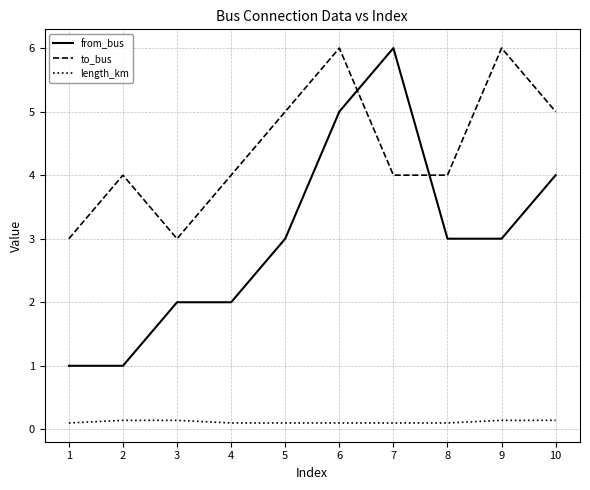

What is the difference between the maximum and second lowest values in the to_bus series?

3.0